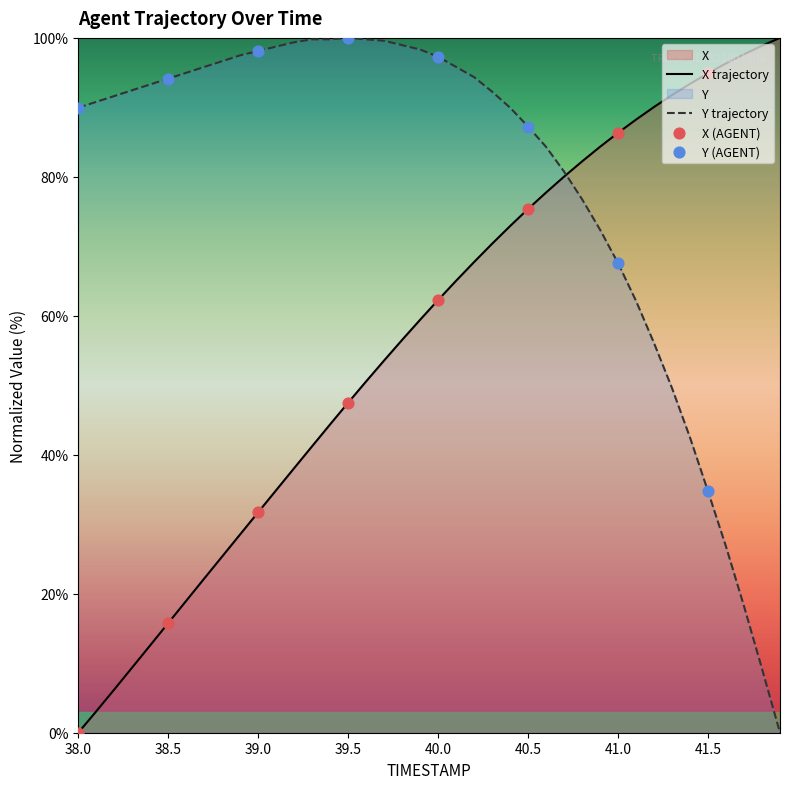

What is the total value across all series at 41.5?

129.6